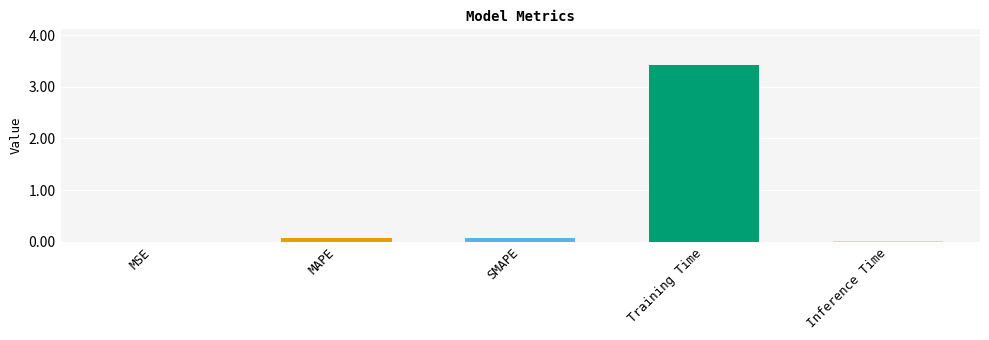

What is the sum of the values at SMAPE and Training Time?

3.5